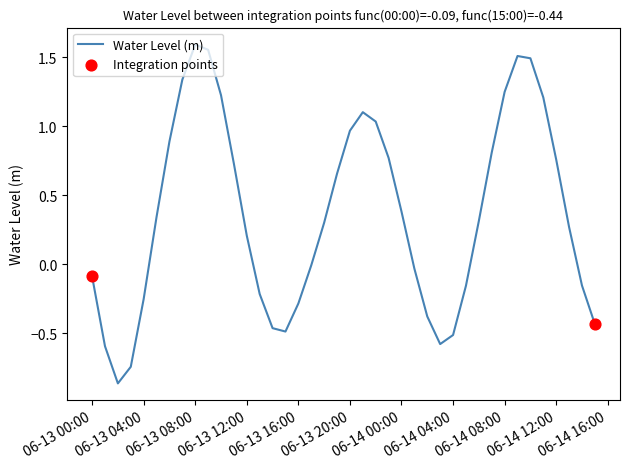

What is the difference between the maximum and minimum values?

2.5